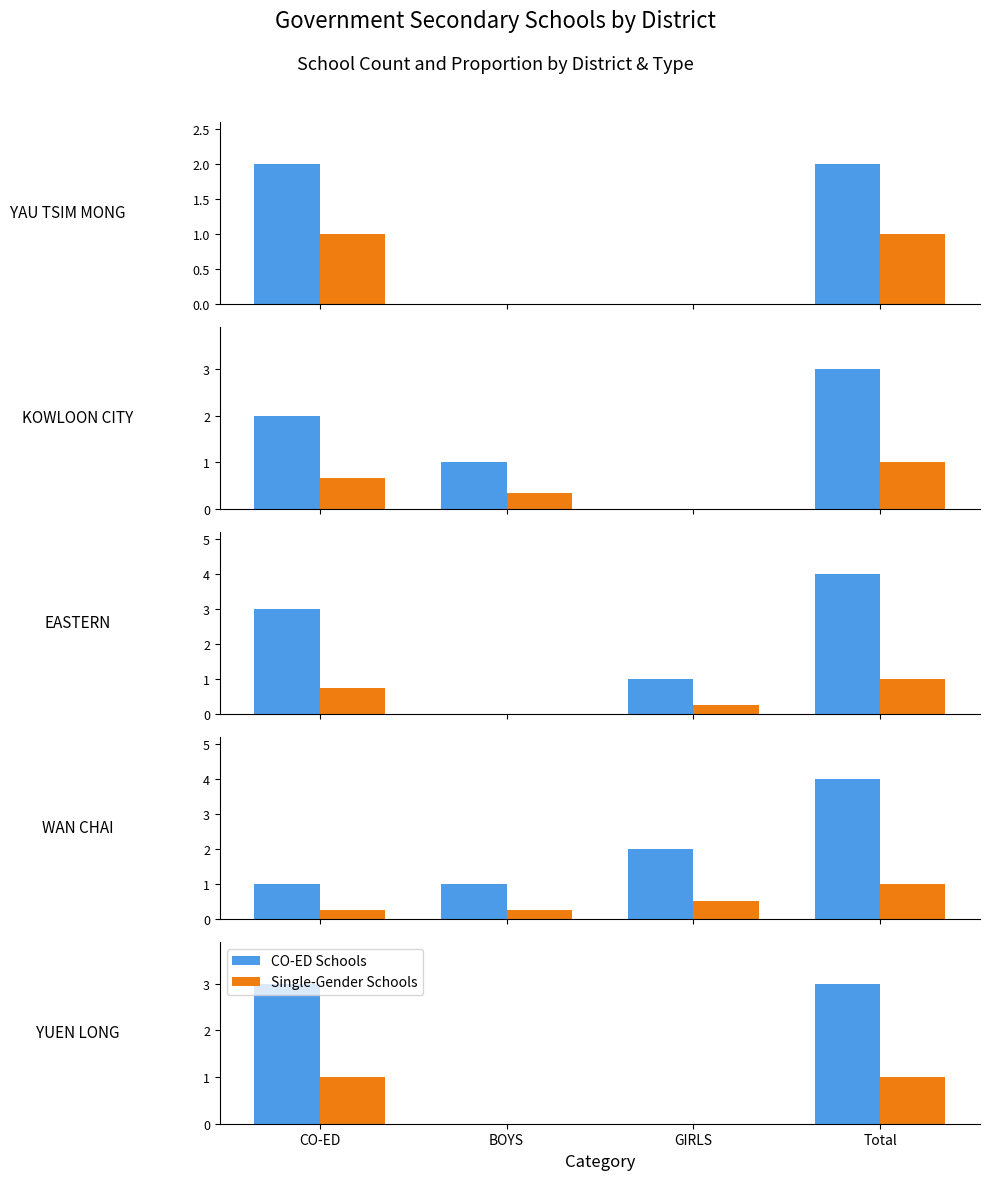

Which series has the widest spread of values?

CO-ED Schools